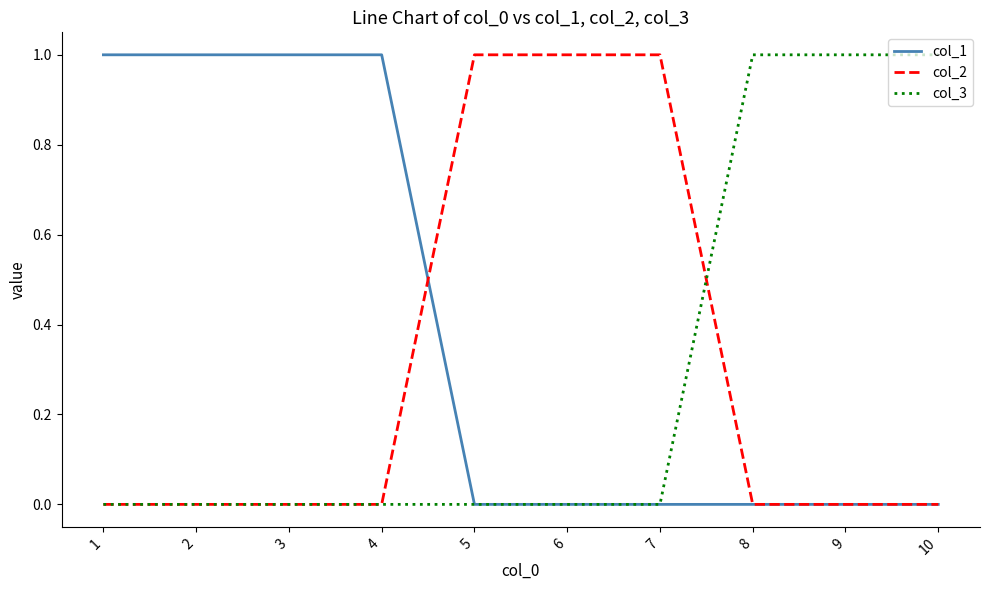

What are all the series names shown in the legend?

col_1, col_2, col_3